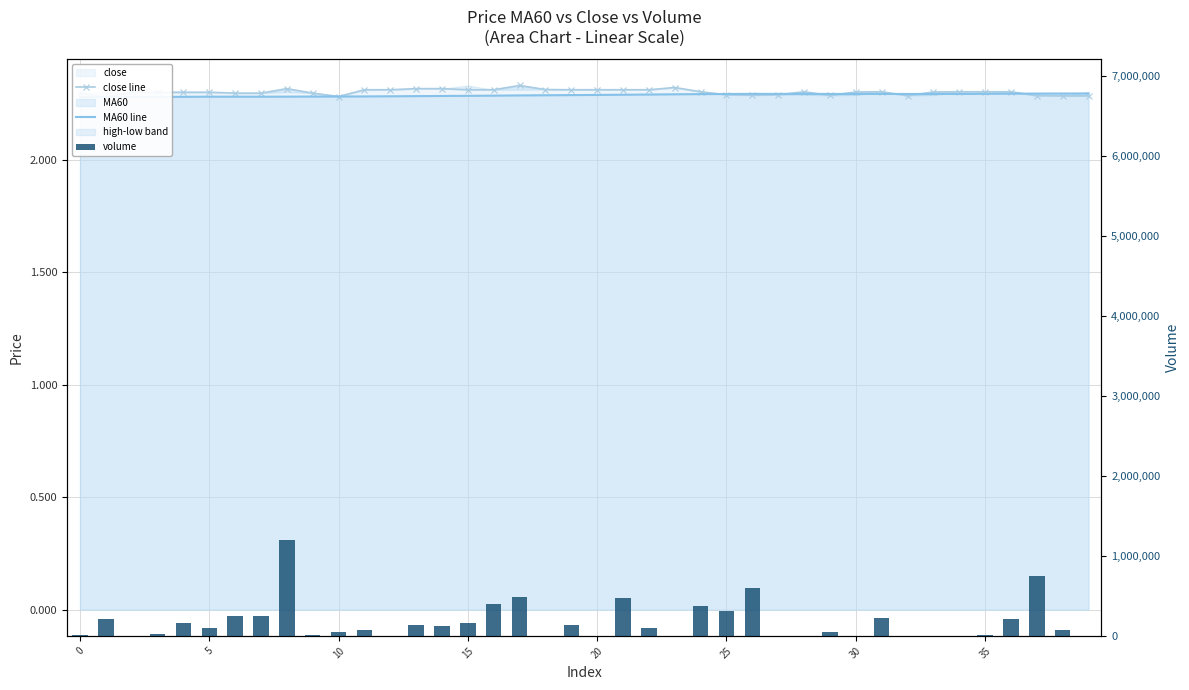

Is the value of close line at 40 greater than the value of volume at 40?

No